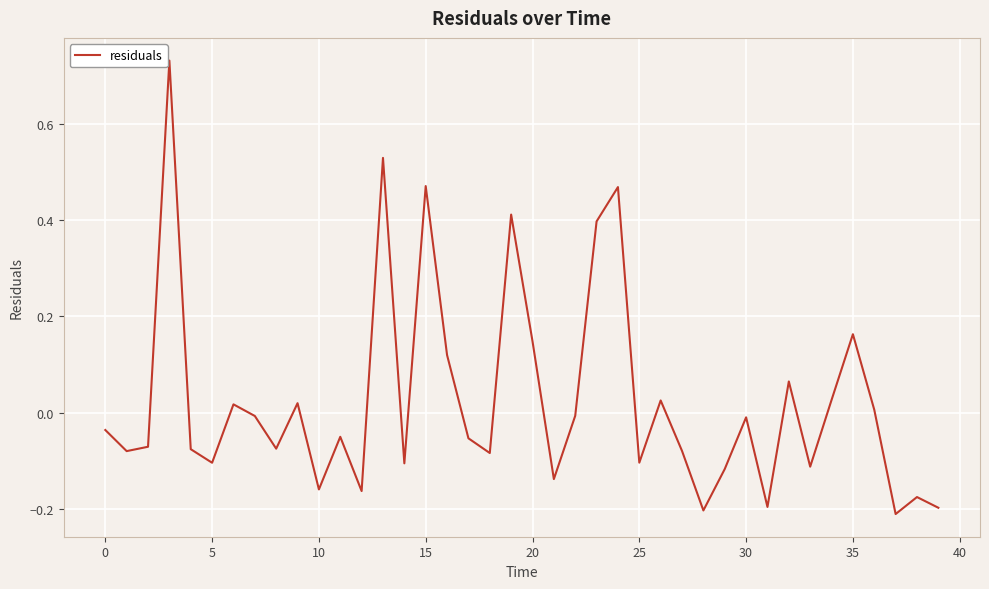

What is the difference between the maximum and minimum values?

0.9